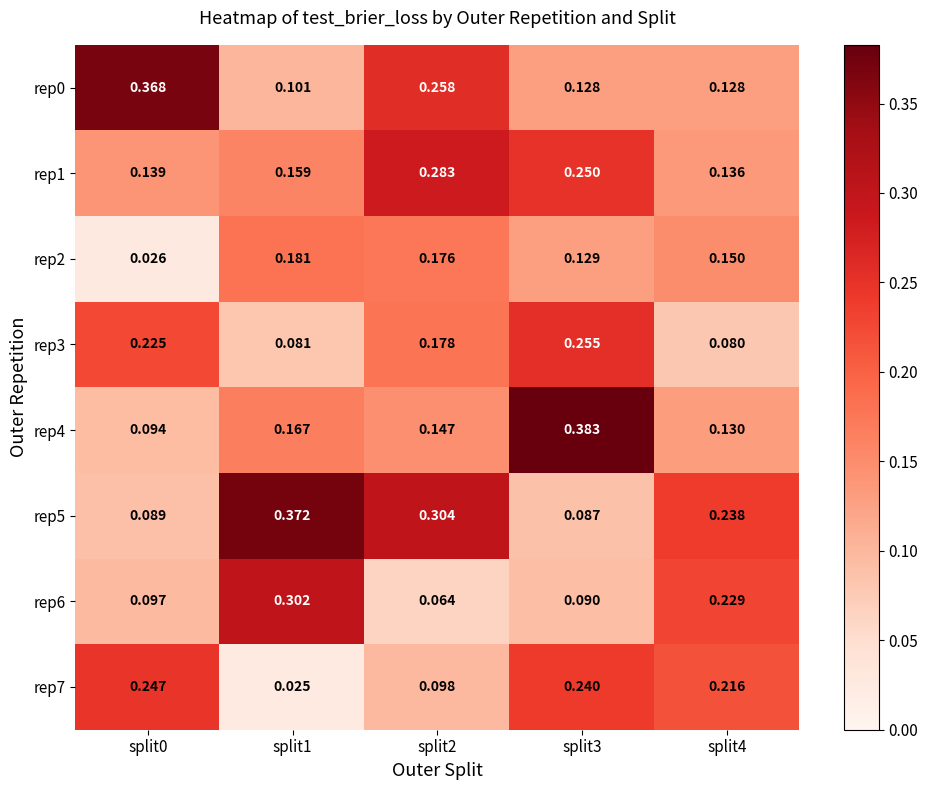

Is the value of rep4 at split2 greater than the value of rep6 at split0?

Yes